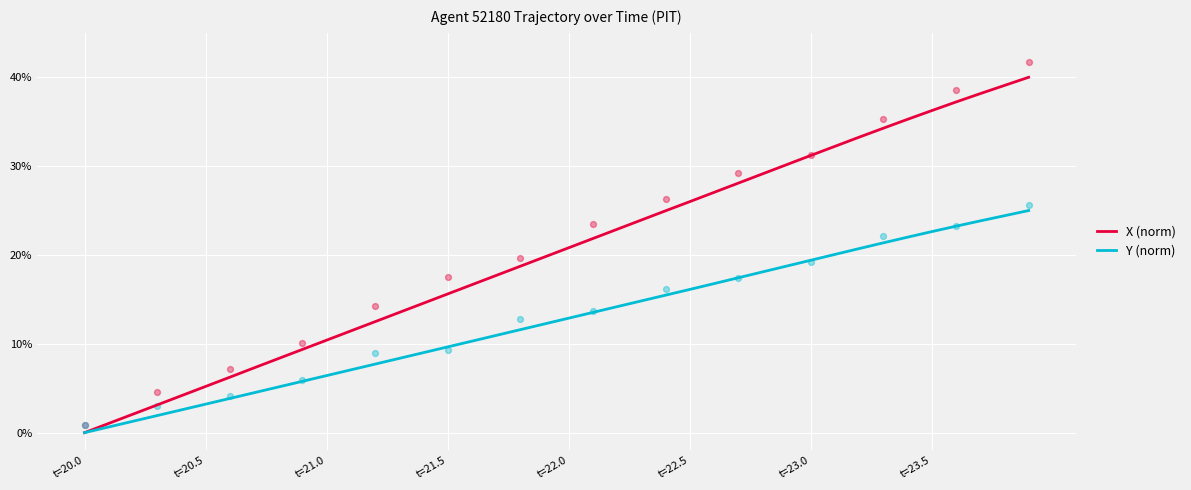

Which series has the largest Y range (max minus min)?

X (norm)